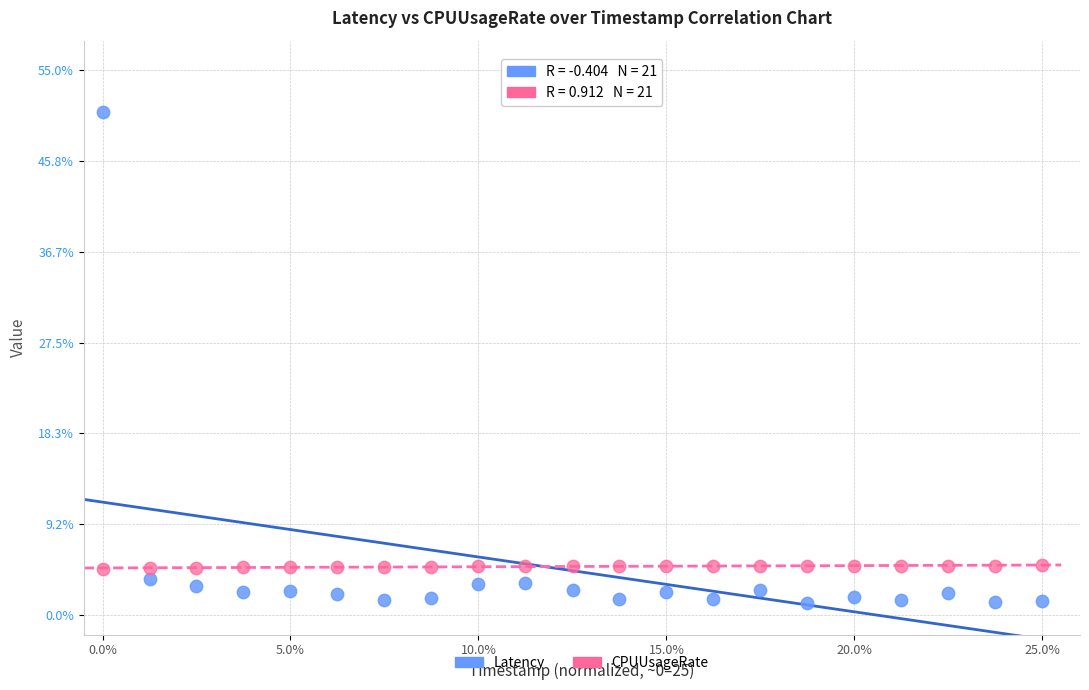

Across all data points, what is the range of Y values (max minus min)?

49.6